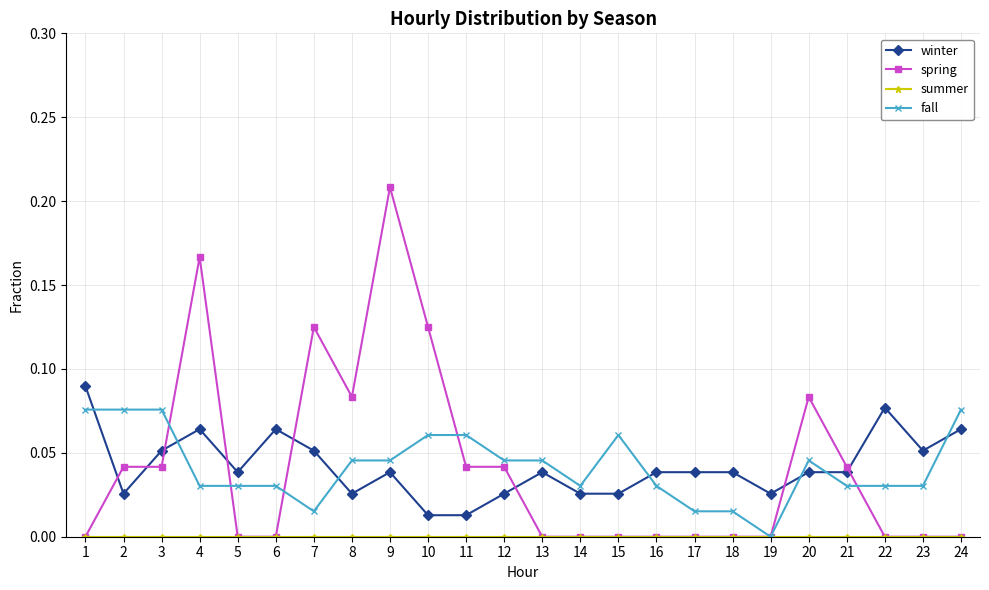

At which category does winter reach its first local valley?

2